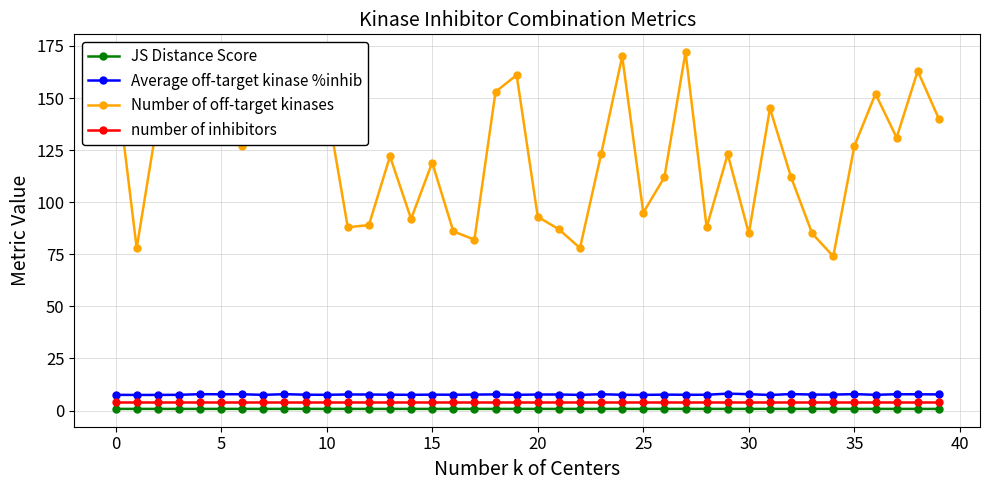

Count the number of categories in the chart.

40